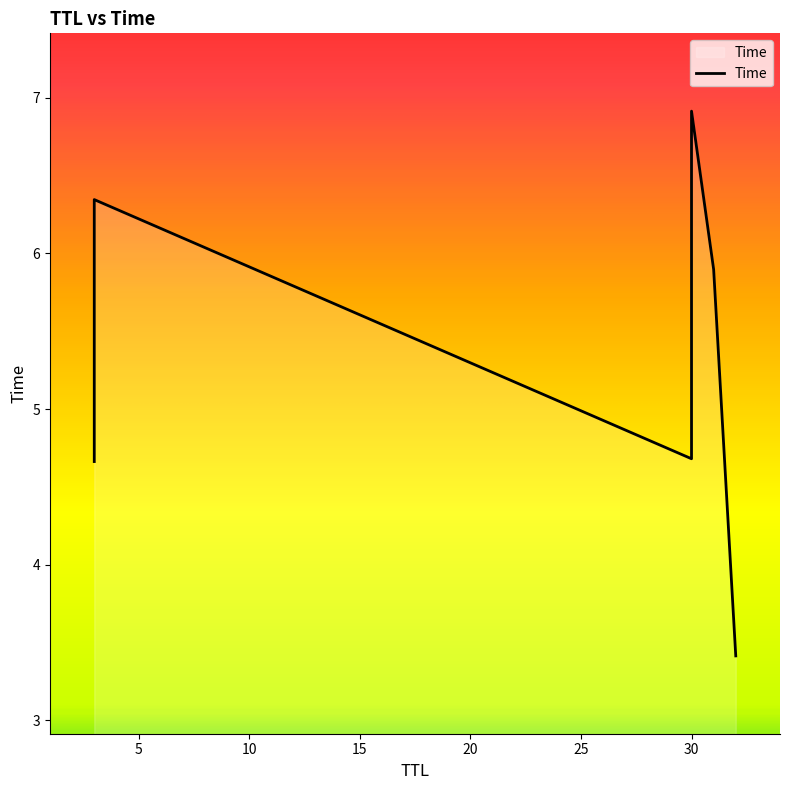

What is the change in value from 32 to 3?

+2.9